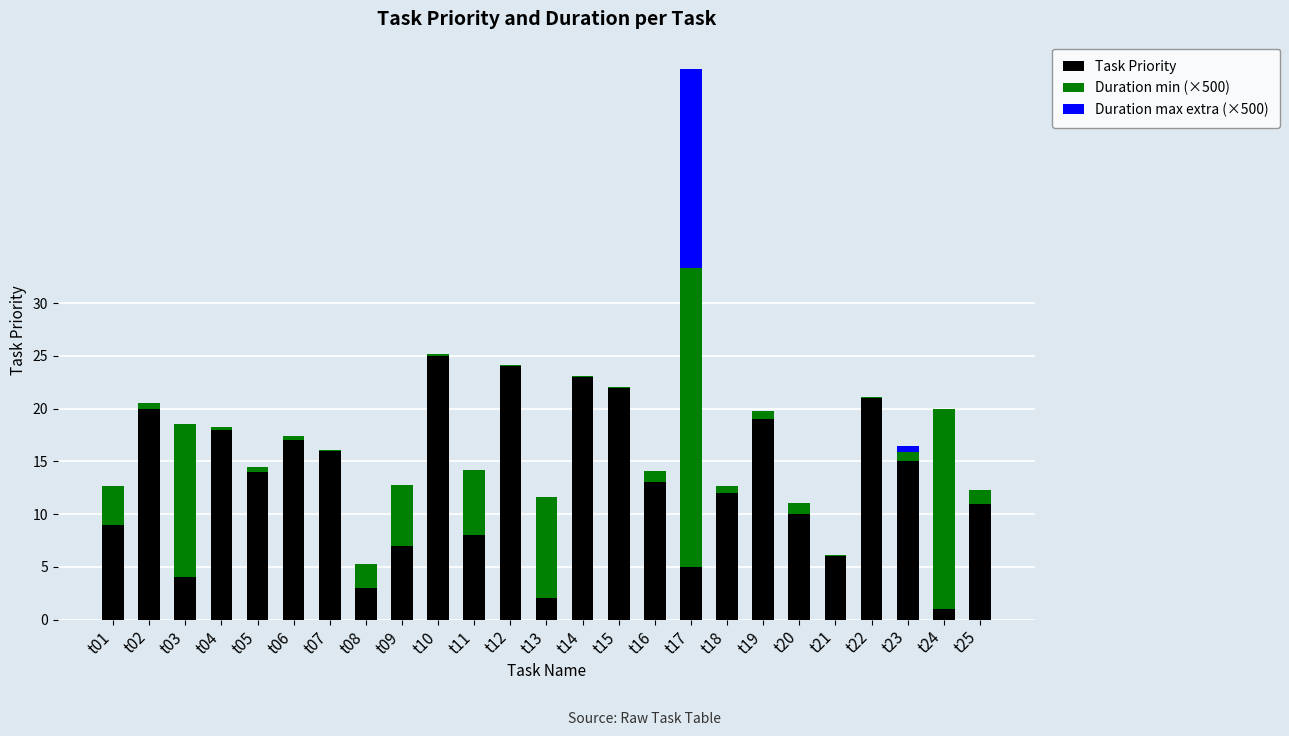

At which category is the sum across all series the highest?

t17